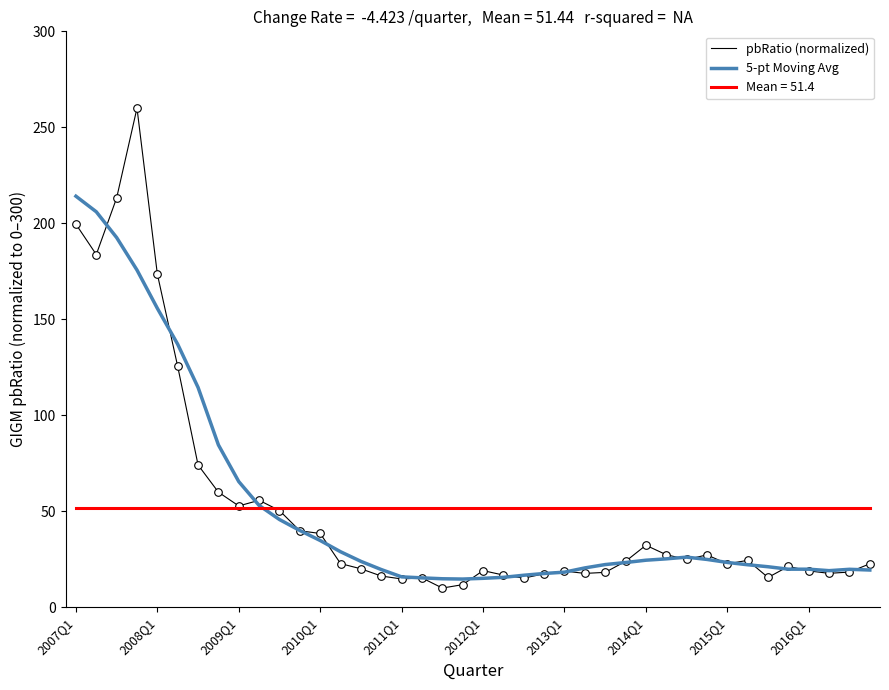

What is the highest value of the Mean = 51.4 series?

51.4